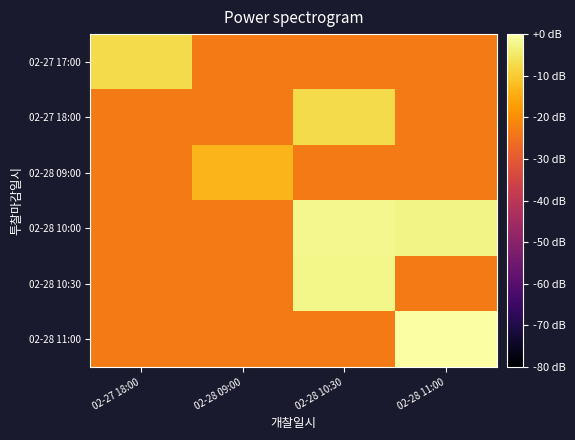

Reading right to left, transcribe all the data shown in this chart.

02-27 17:00: 02-28 11:00=-23.4	02-28 10:30=-23.4	02-28 09:00=-23.4	02-27 18:00=-7.4
02-27 18:00: 02-28 11:00=-23.4	02-28 10:30=-7.4	02-28 09:00=-23.4	02-27 18:00=-23.4
02-28 09:00: 02-28 11:00=-23.4	02-28 10:30=-23.4	02-28 09:00=-13.4	02-27 18:00=-23.4
02-28 10:00: 02-28 11:00=-2.6	02-28 10:30=-2.0	02-28 09:00=-23.4	02-27 18:00=-23.4
02-28 10:30: 02-28 11:00=-23.4	02-28 10:30=-2.3	02-28 09:00=-23.4	02-27 18:00=-23.4
02-28 11:00: 02-28 11:00=0.0	02-28 10:30=-23.4	02-28 09:00=-23.4	02-27 18:00=-23.4